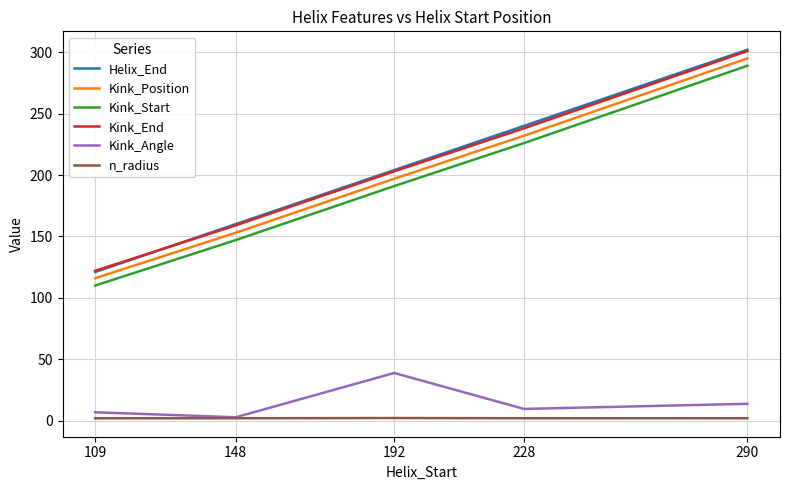

Which category has the lowest value in the Kink_End series?

109